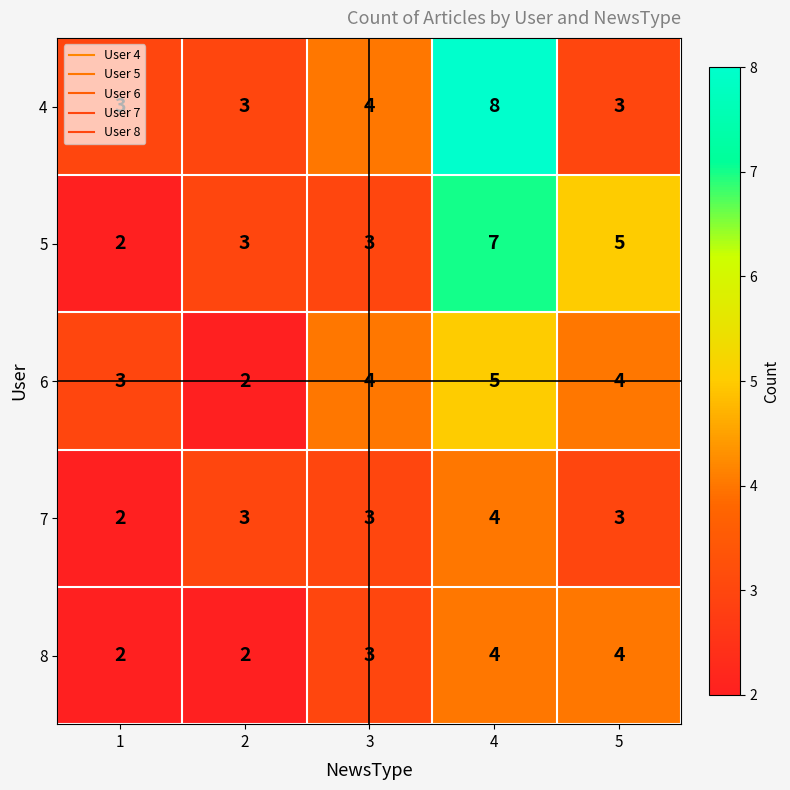

Between 4 and 5, which series saw the biggest shift?

4